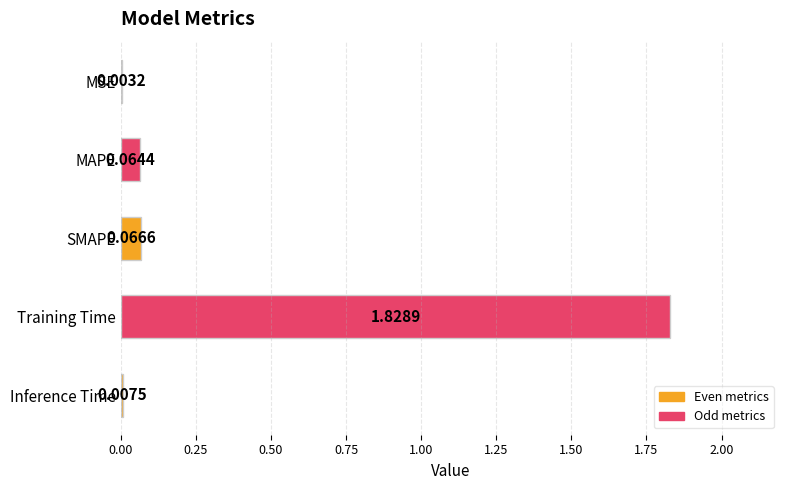

What is the sum of the values at SMAPE and Training Time?

1.9